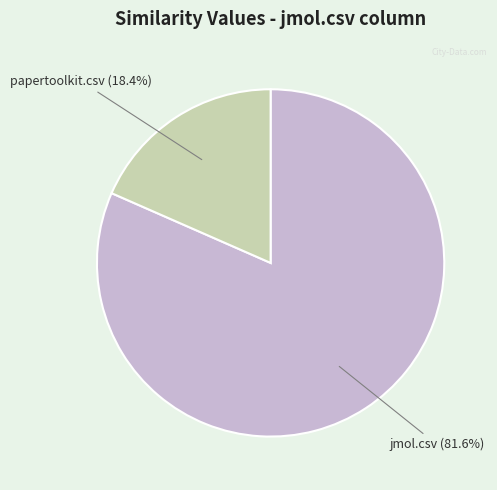

Is there a majority slice in this chart?

Yes